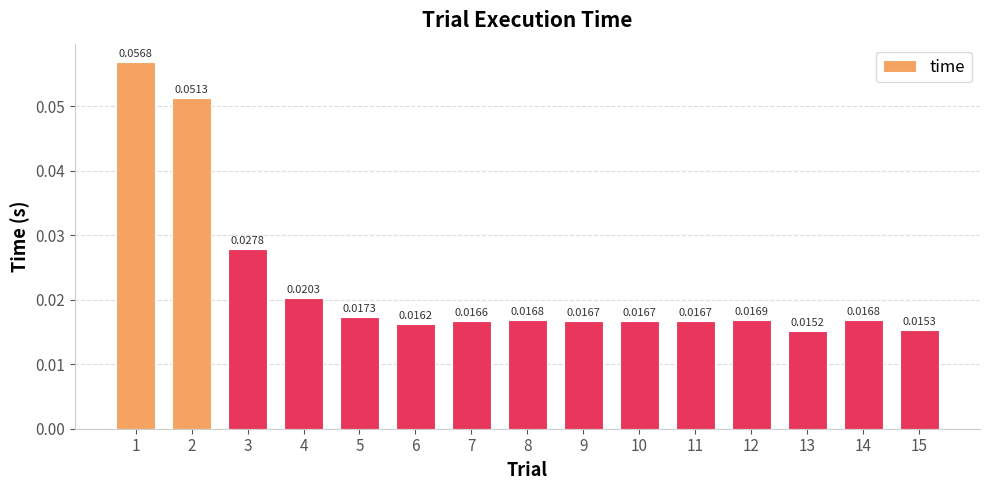

What is the sum of all values?

0.3